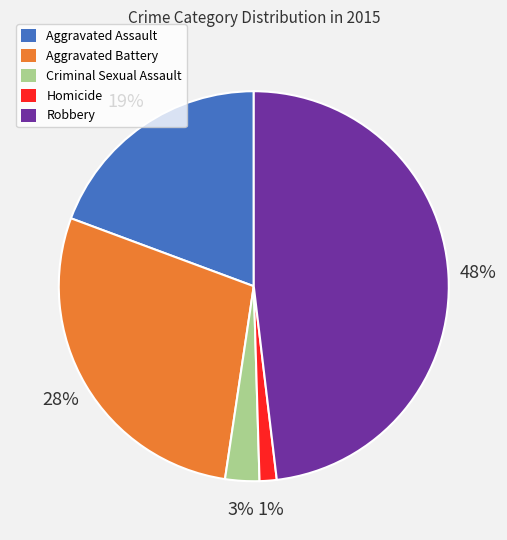

How many segments does this pie chart have?

5